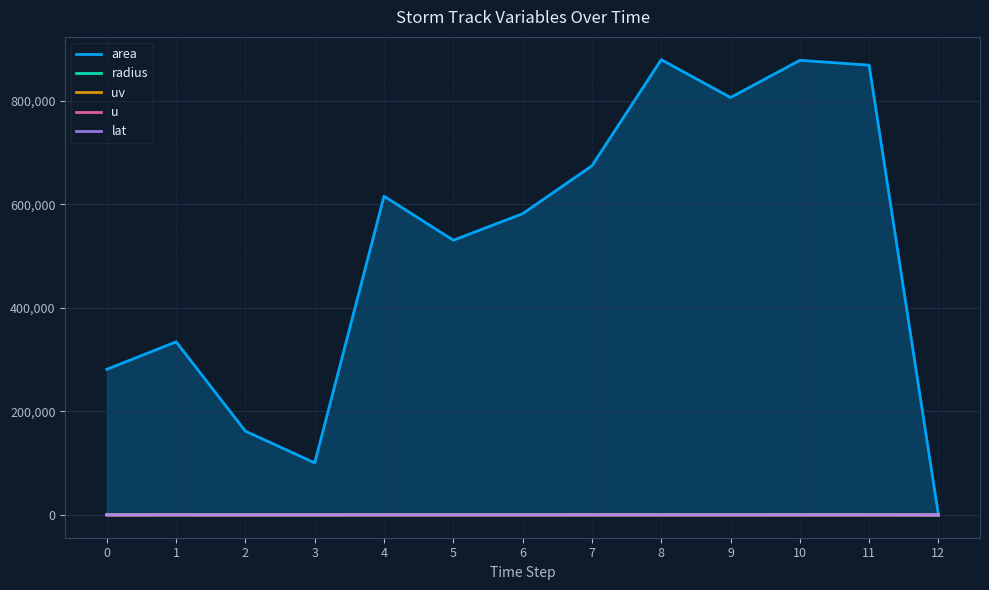

At which category does lat reach its first local peak?

1